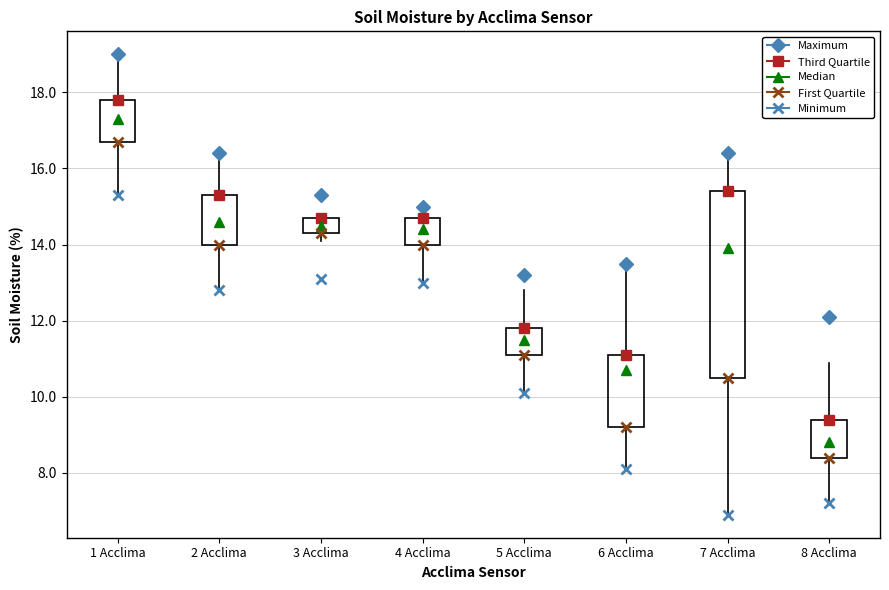

Which box is the tallest, from its lower edge to its upper edge?

7 Acclima